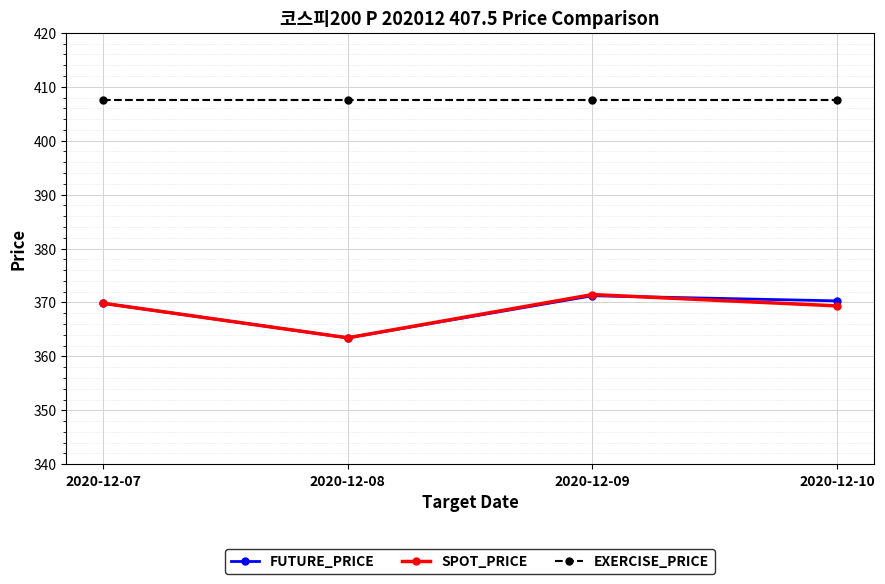

What is the average value of the SPOT_PRICE series?

368.5